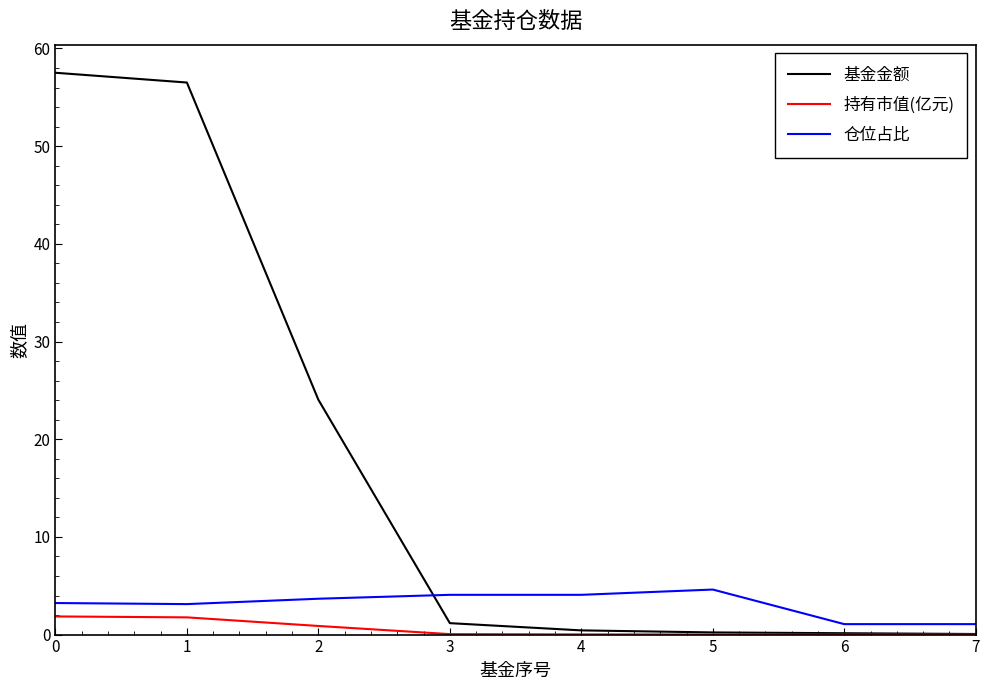

Which series has the largest total across all categories?

基金金额